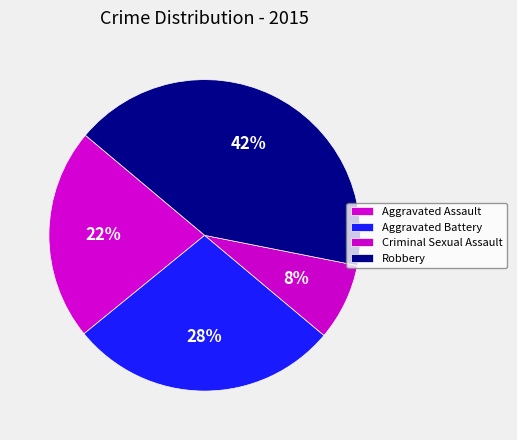

To the nearest percent, what percentage of the pie is Aggravated Assault?

22%